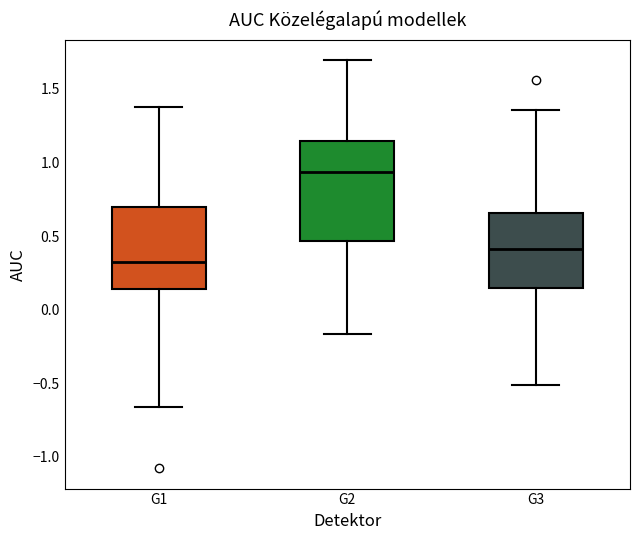

Reading left to right, transcribe this box plot: for each box, give where its median line is, the range the box spans, and where its two whiskers end, as read against the y-axis. The values are not printed on the chart, so give them approximately, as read against the axis.

G1: median 0.35, box 0.15 to 0.70, whiskers -0.65 to 1.35
G2: median 0.95, box 0.45 to 1.15, whiskers -0.15 to 1.70
G3: median 0.40, box 0.15 to 0.65, whiskers -0.50 to 1.35